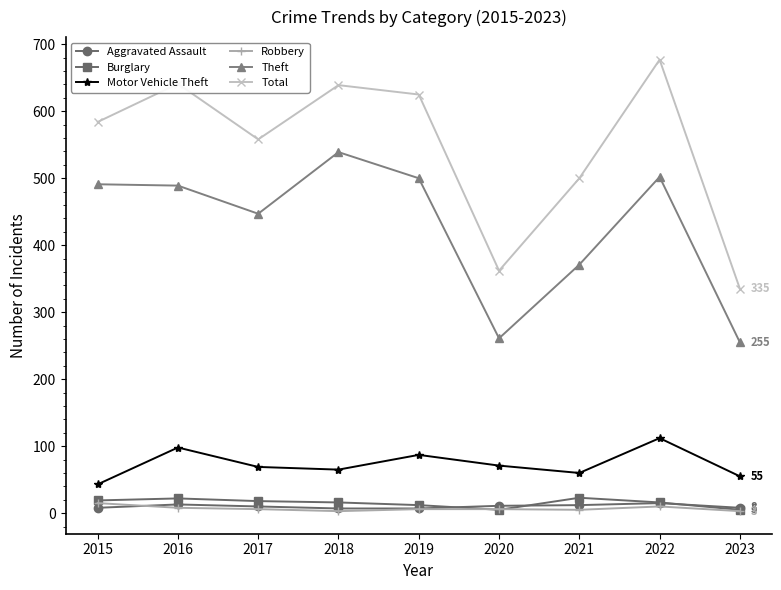

Where is the first local maximum for Total?

2016